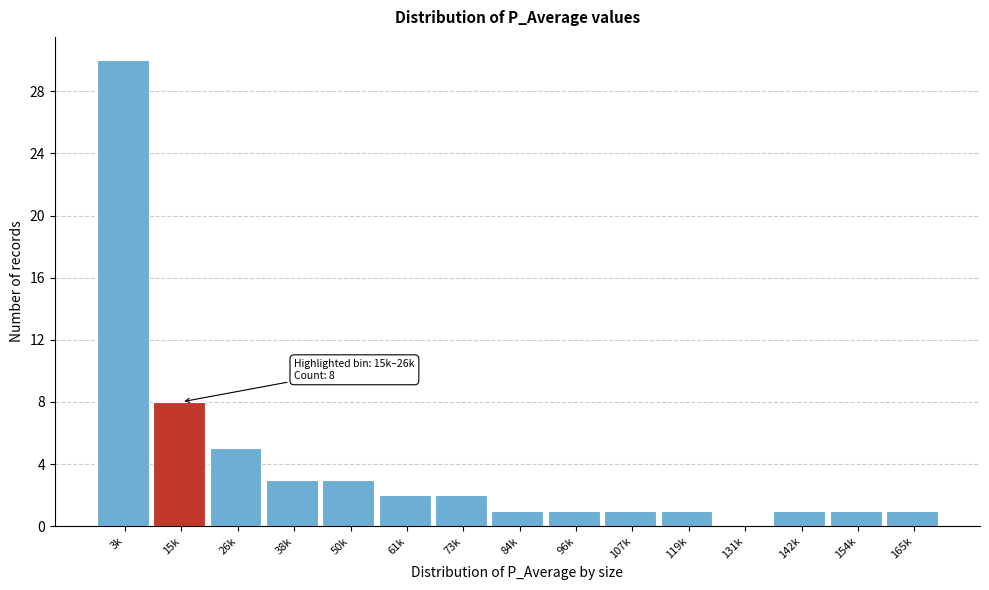

Reading left to right, transcribe all the data shown in this chart.

3k=30	15k=8	26k=5	38k=3	50k=3	61k=2	73k=2	84k=1	96k=1	107k=1	119k=1	131k=0	142k=1	154k=1	165k=1